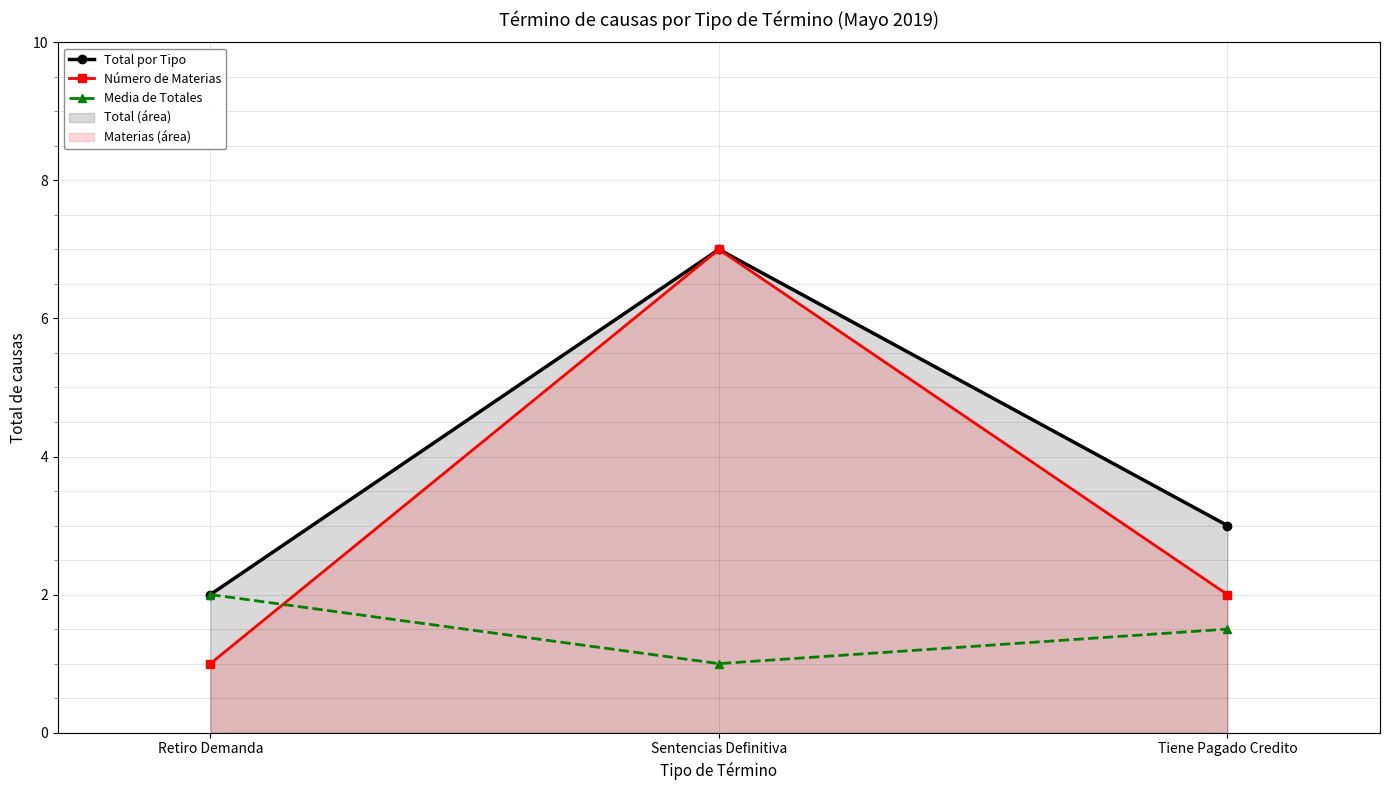

The Media de Totales series shows 0.8 at Tiene Pagado Credito. True or false?

False